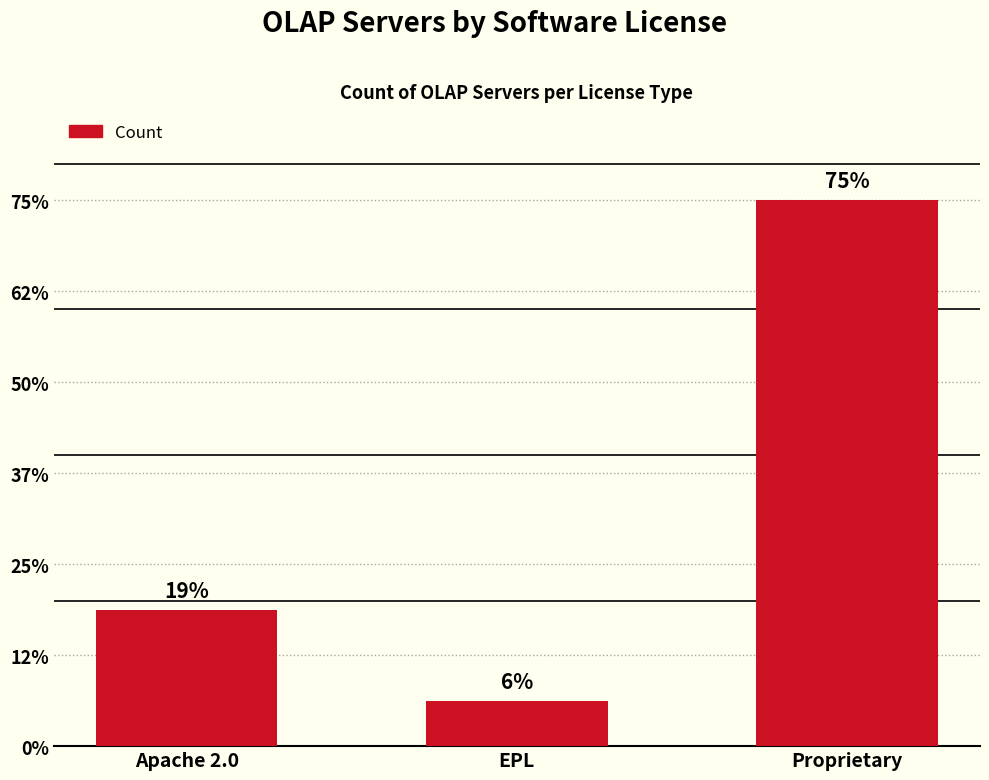

Does the chart contain any negative values?

No